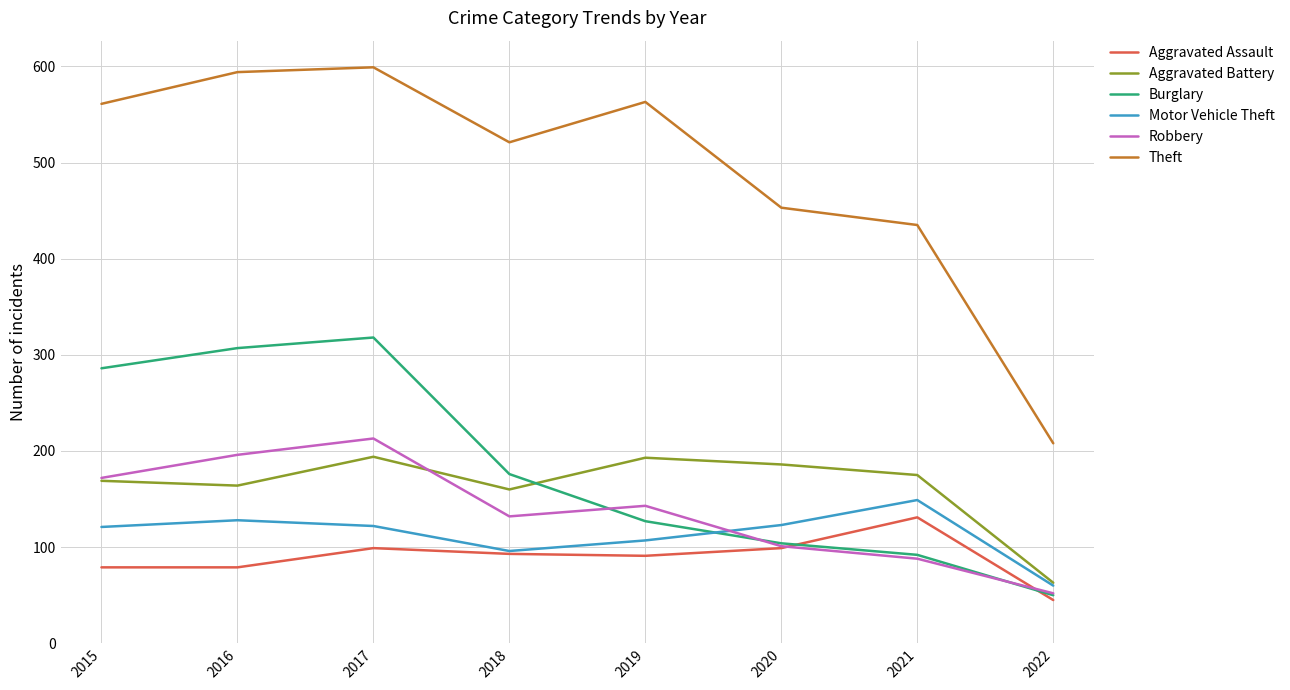

True or false: Motor Vehicle Theft has more than 0 interior local peaks.

True